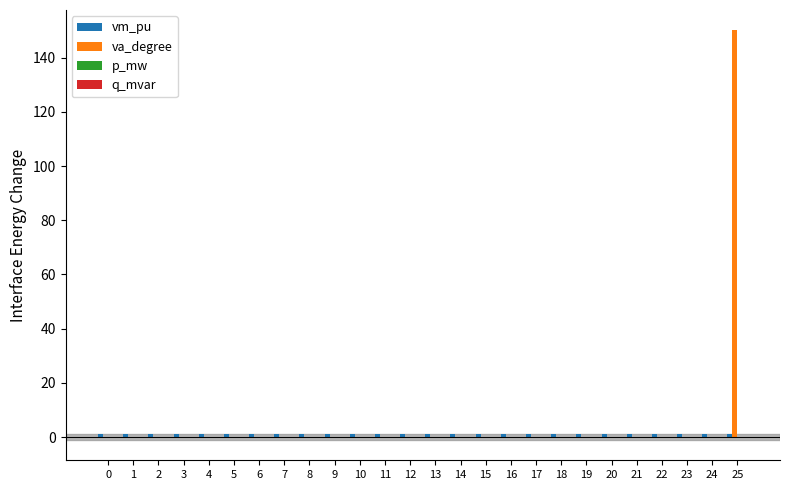

At which category is the sum across all series the highest?

25